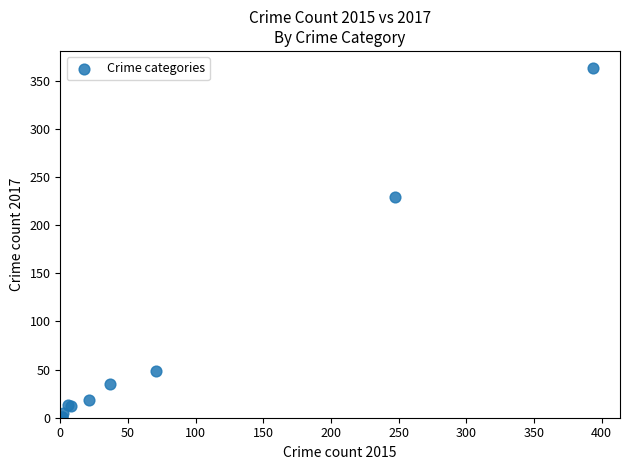

What Y value in the scatter plot is closest to 182?

229